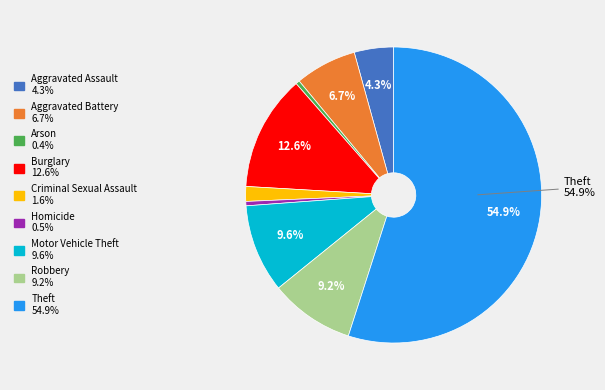

To the nearest percent, what percentage of the pie is Aggravated Assault?

4%